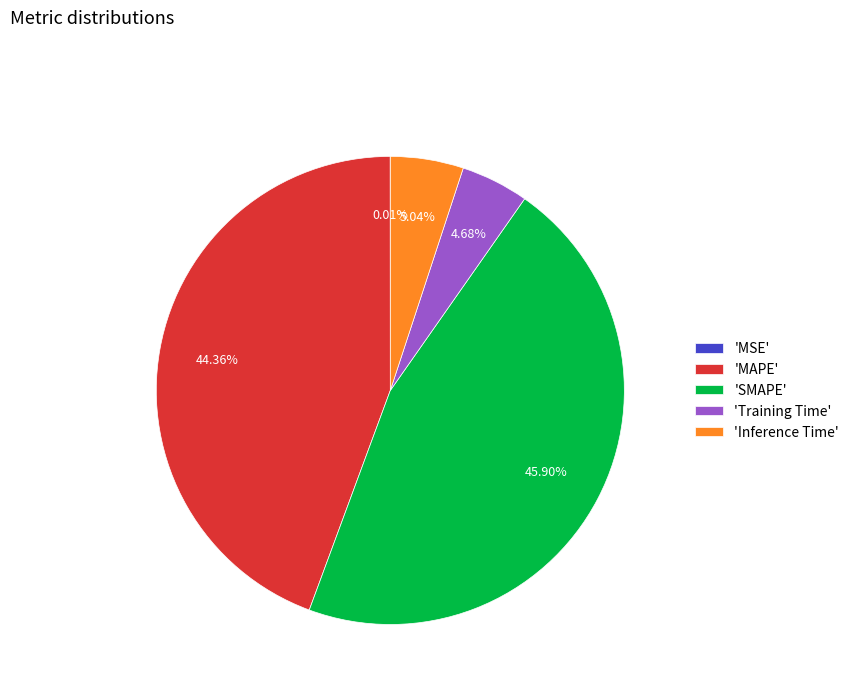

Between 'MAPE' and 'Training Time', which is larger?

'MAPE'